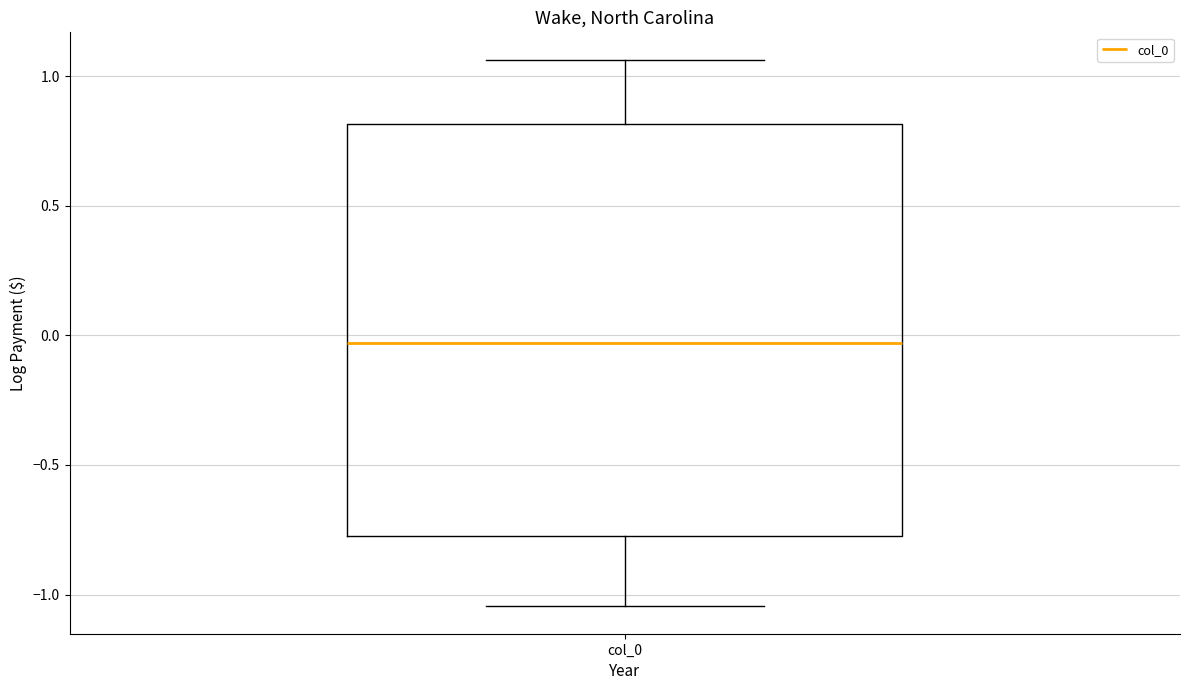

Where does the lower whisker of the box for col_0 end on the y-axis? The values are not printed on the chart, so give them approximately, as read against the axis.

-1.05